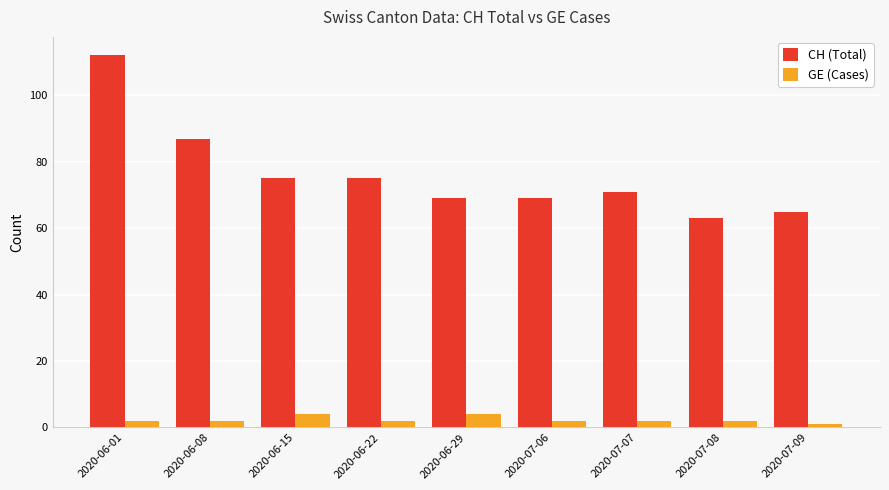

Which series has the largest total across all categories?

CH (Total)